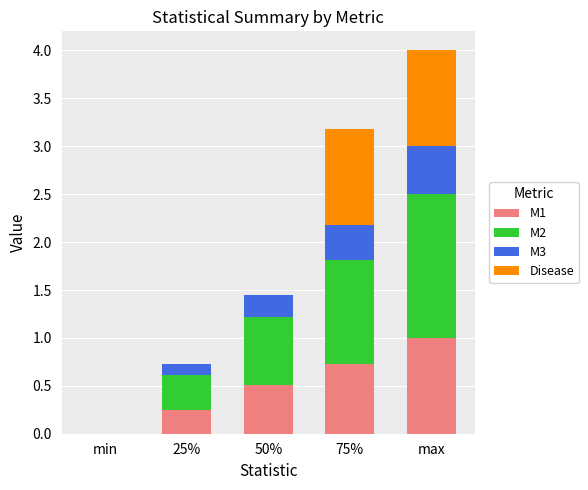

At which category is the sum across all series the highest?

max